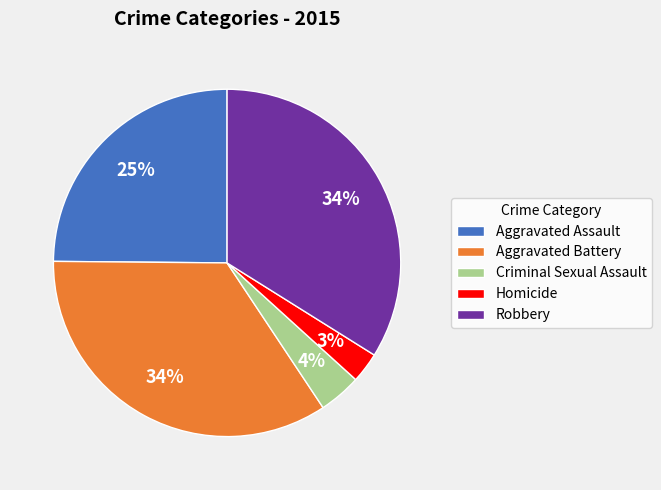

Between Aggravated Assault and Robbery, which is larger?

Robbery